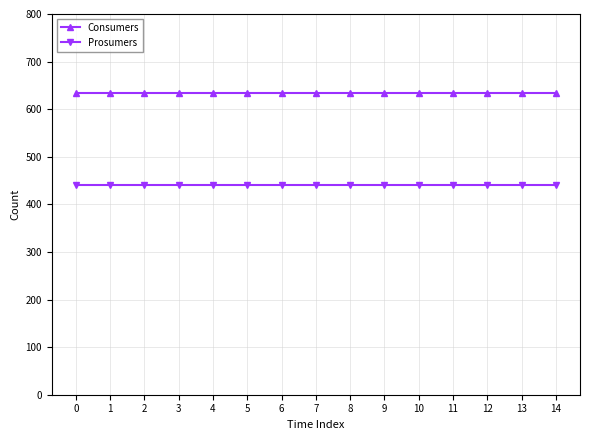

What is the difference between the highest and lowest values at 9?

195